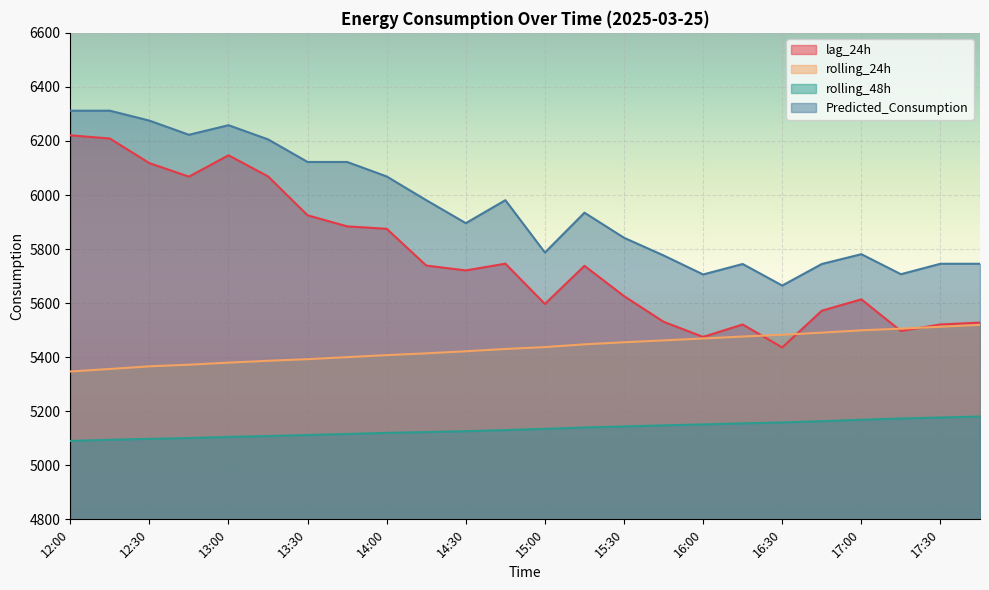

True or false: lag_24h has more than 1 interior local peaks.

True